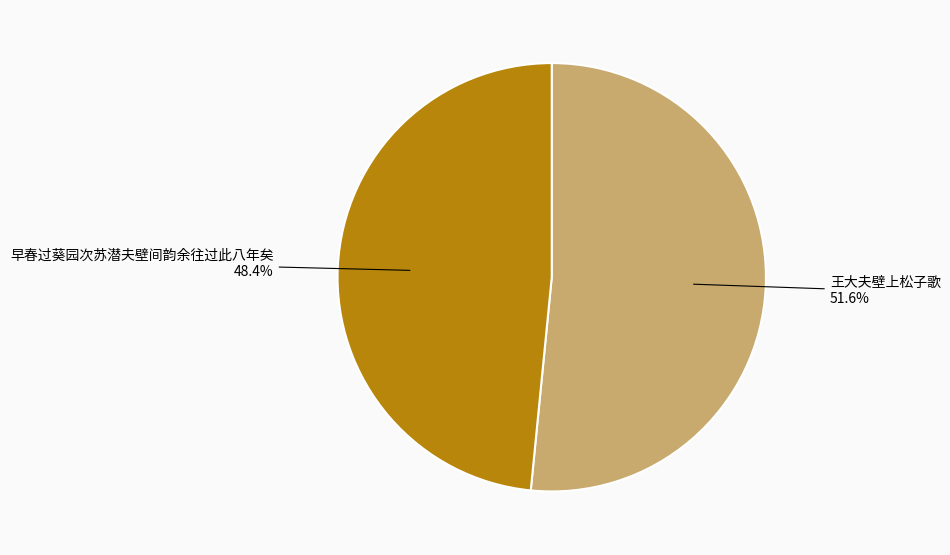

To the nearest percent, what is the average slice percentage?

50%